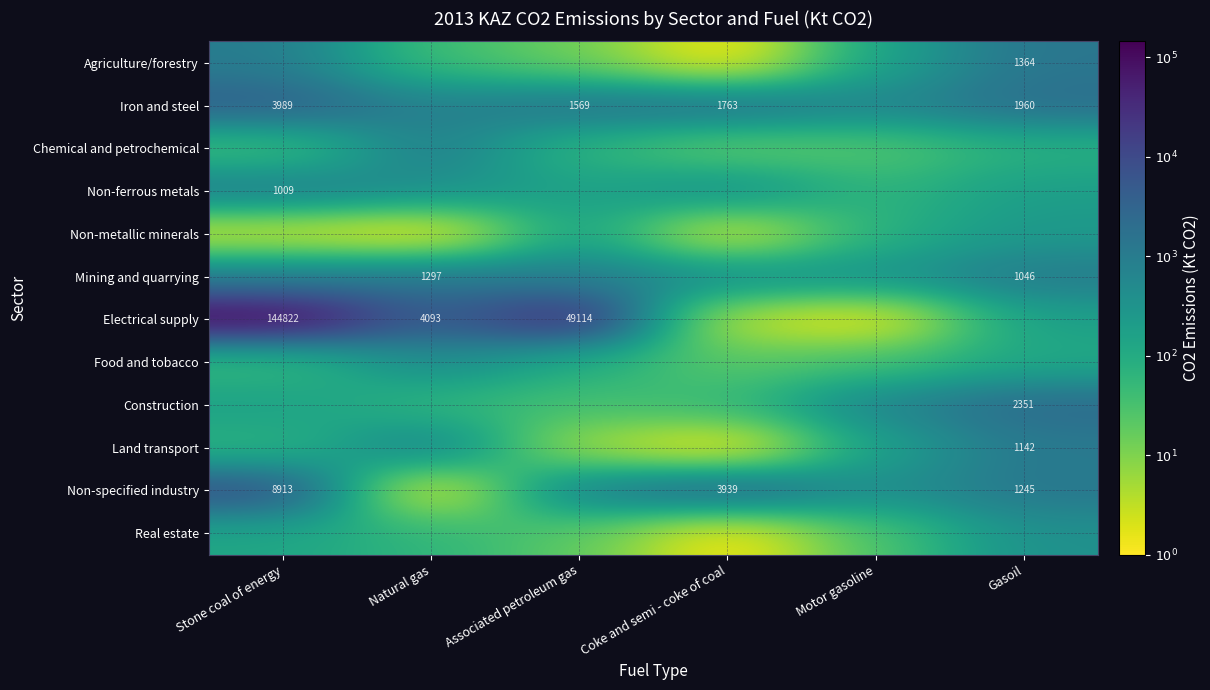

At how many categories does at least one series exceed 1?

6